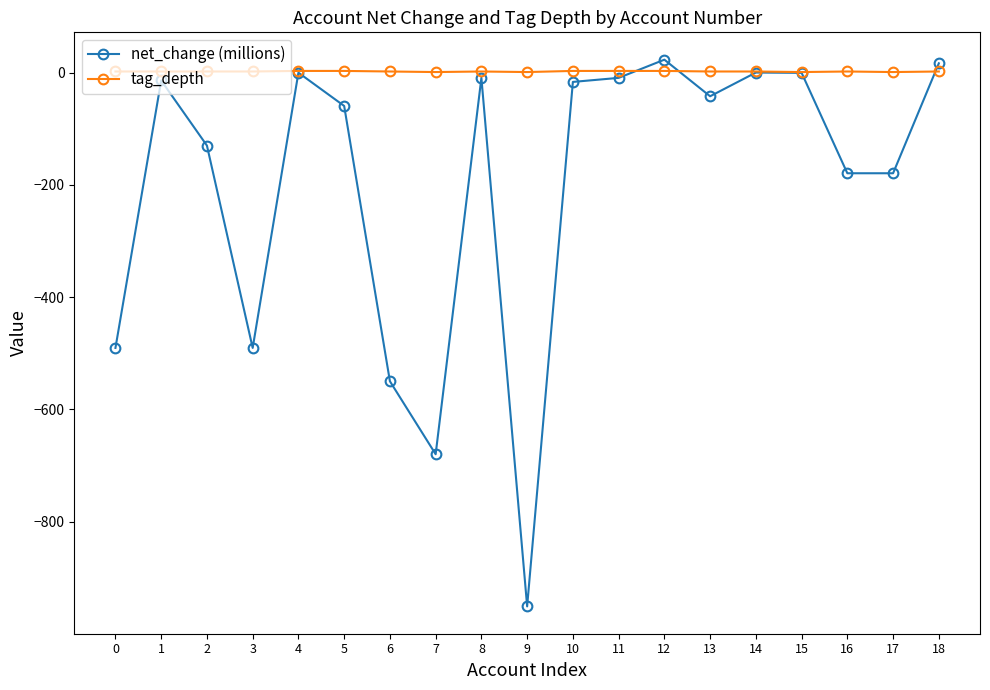

Does the chart display data point markers on the line(s)?

Yes